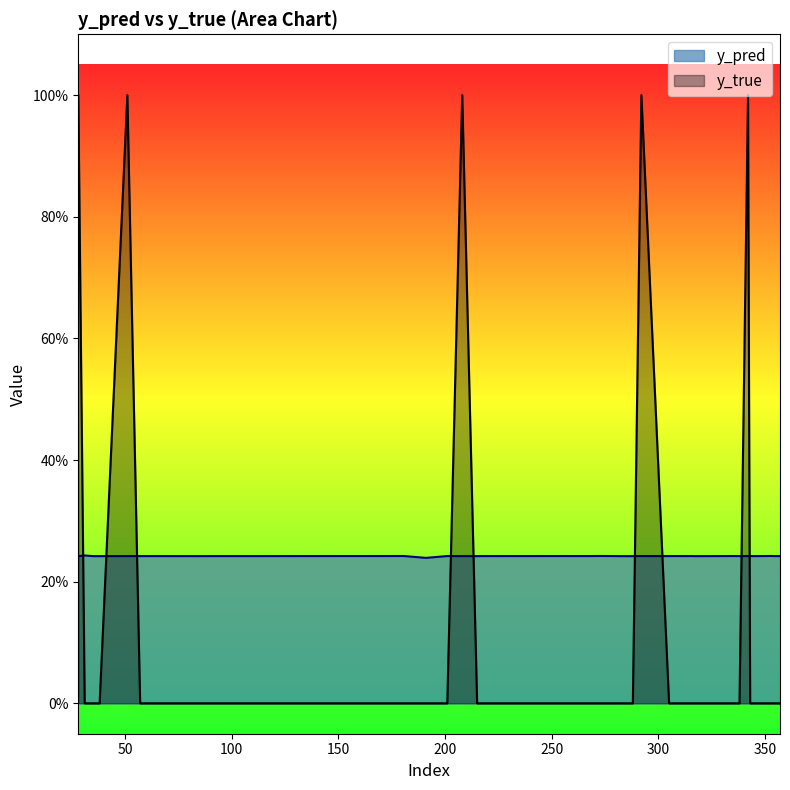

True or false: y_true has a value of 0.5 at 201.

False